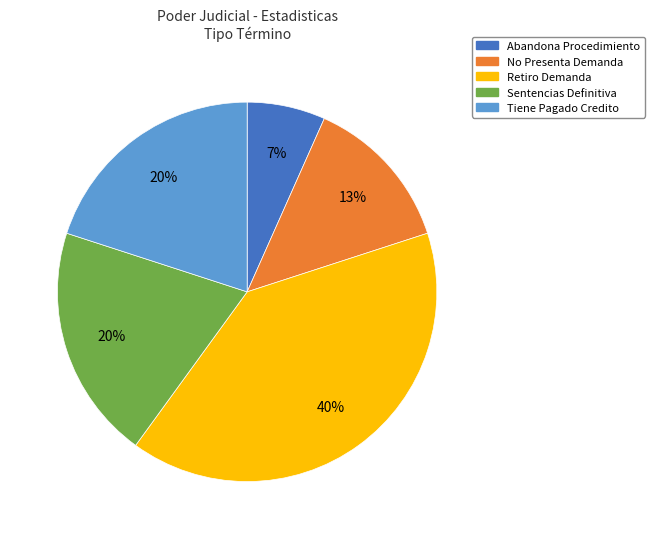

Is the sum of Abandona Procedimiento and Tiene Pagado Credito greater than half?

No